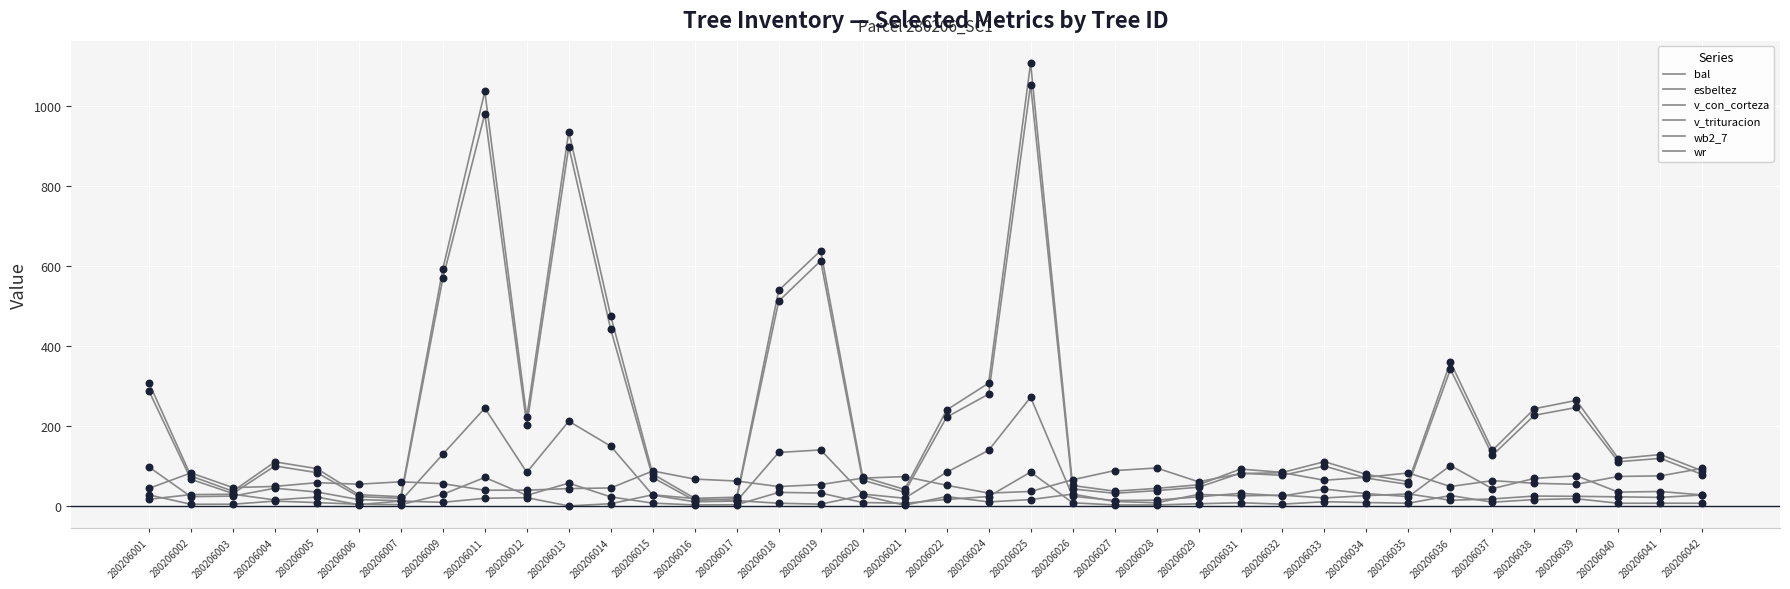

Does the chart have visible grid lines?

Yes